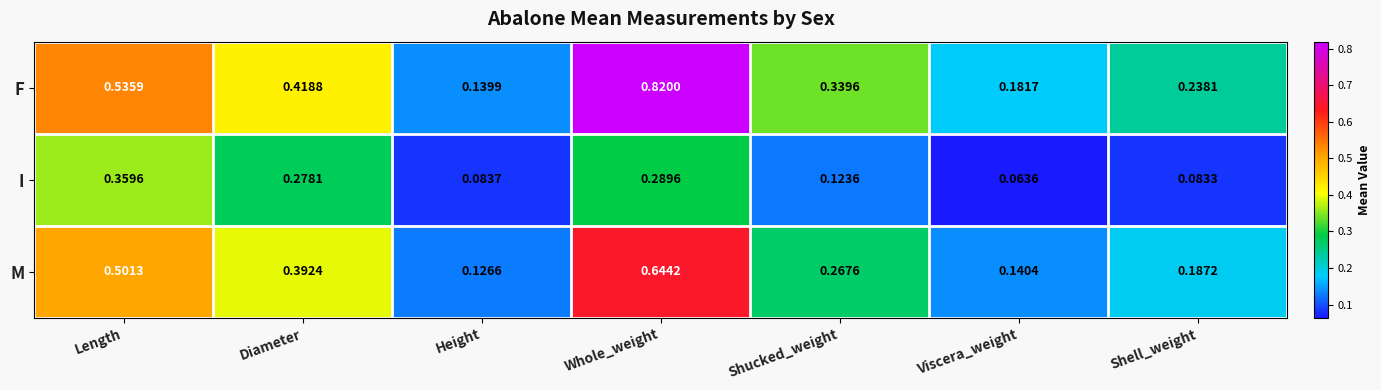

At Height, list the series in order from largest to smallest.

F, M, I